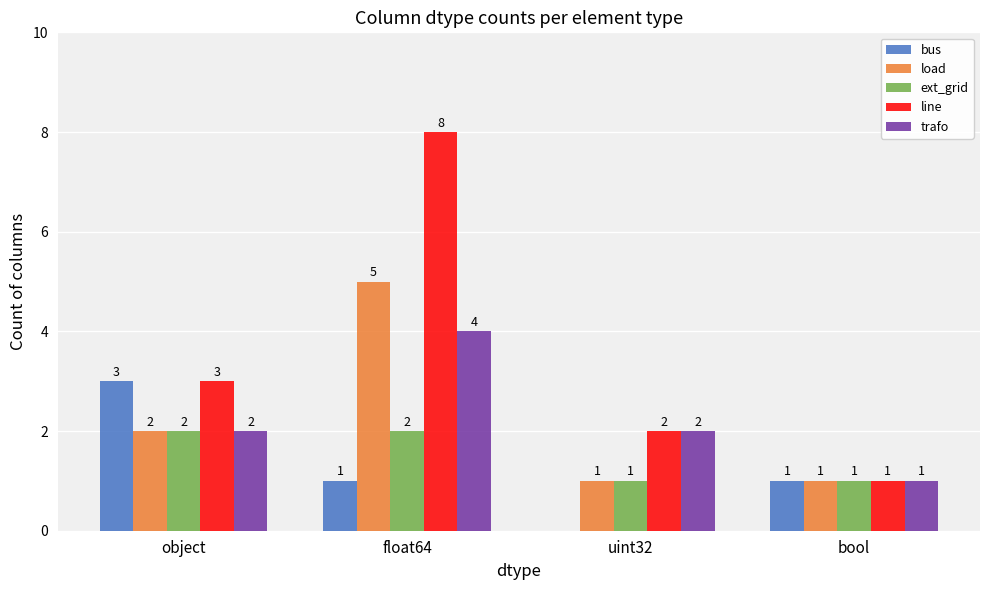

What is the total value across all series at object?

12